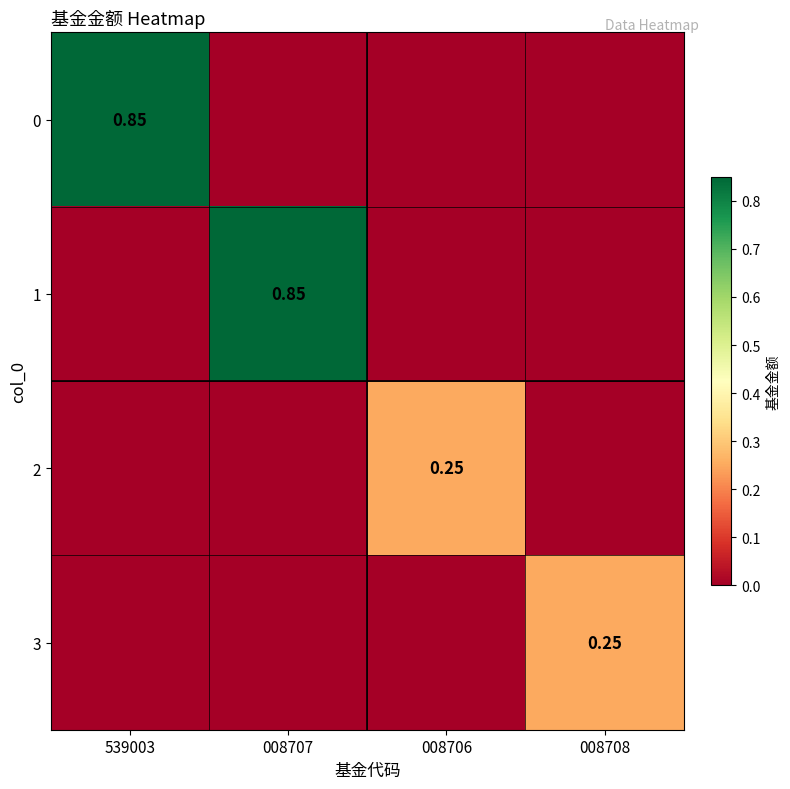

The 2 series shows 0.0 at 539003. True or false?

True